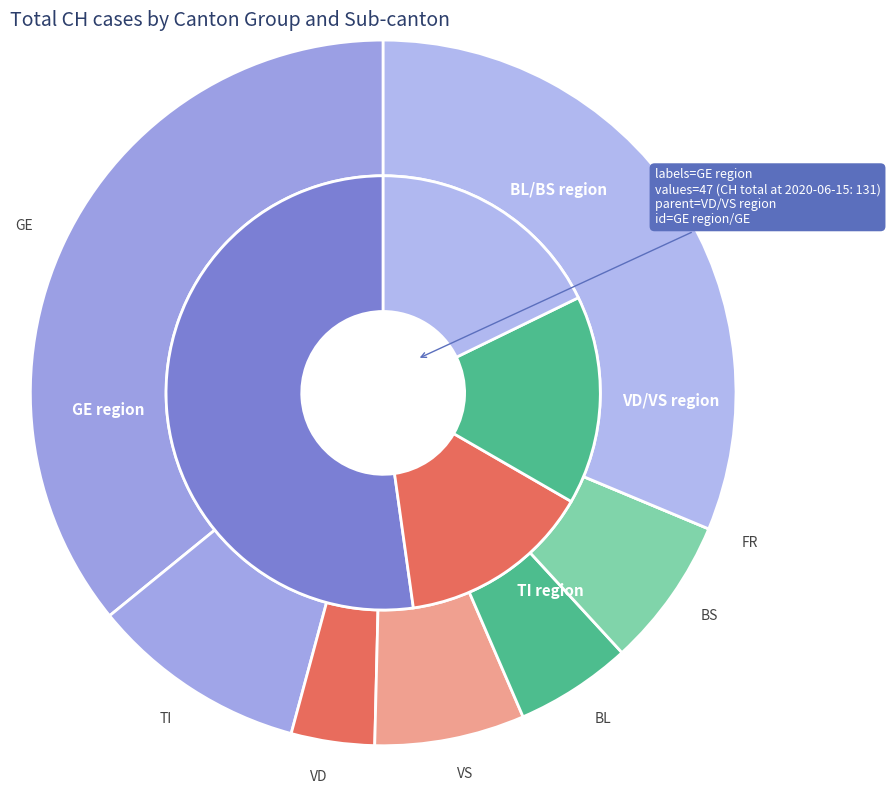

True or false: 2020-06-01 accounts for 0% of the total.

True